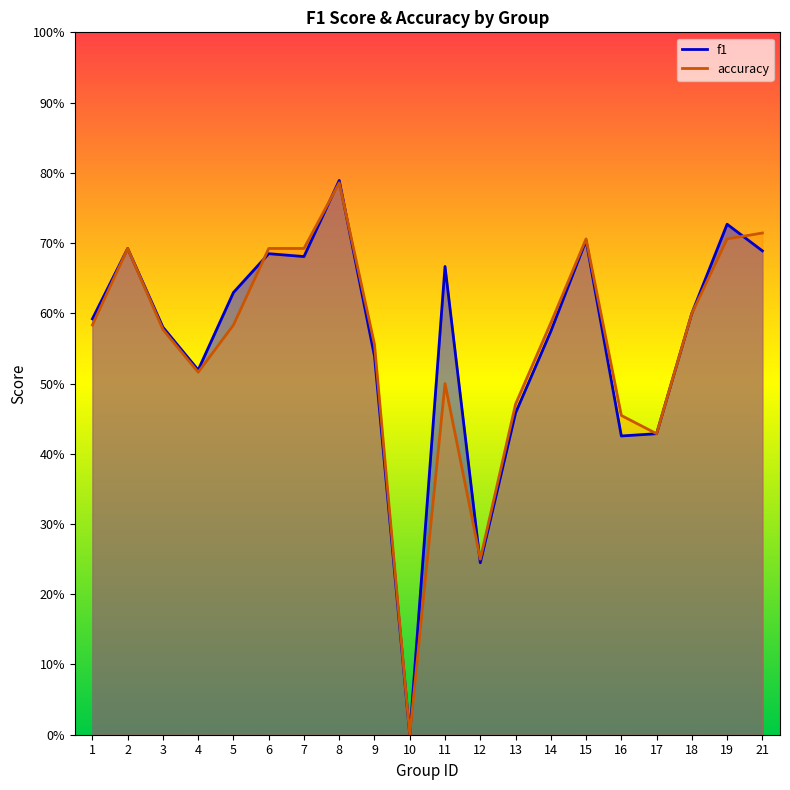

Which has a higher value, 14 or 2?

2